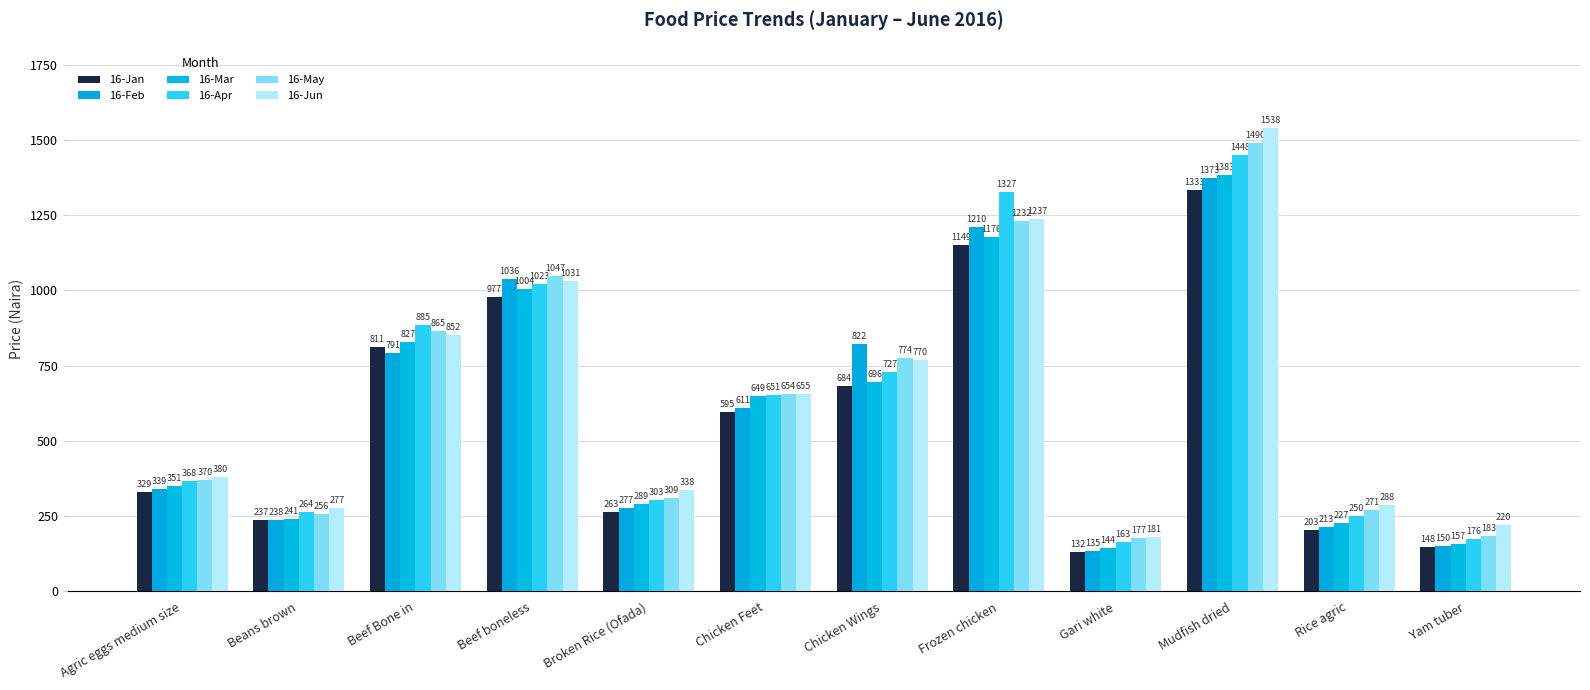

What is the sum of the 16-May values at Beef Bone in and Yam tuber?

1048.0